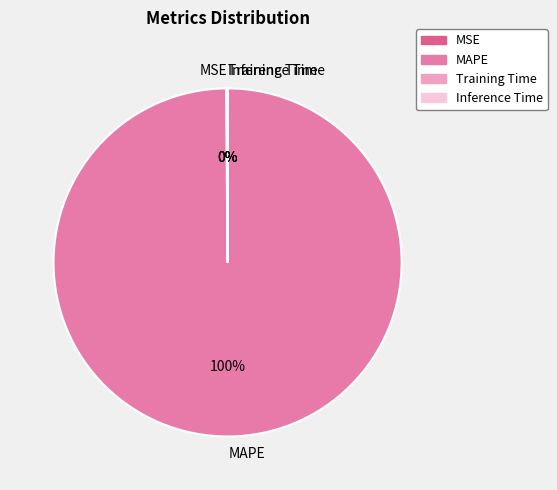

What percentage is the MAPE slice, to the nearest percent?

100%